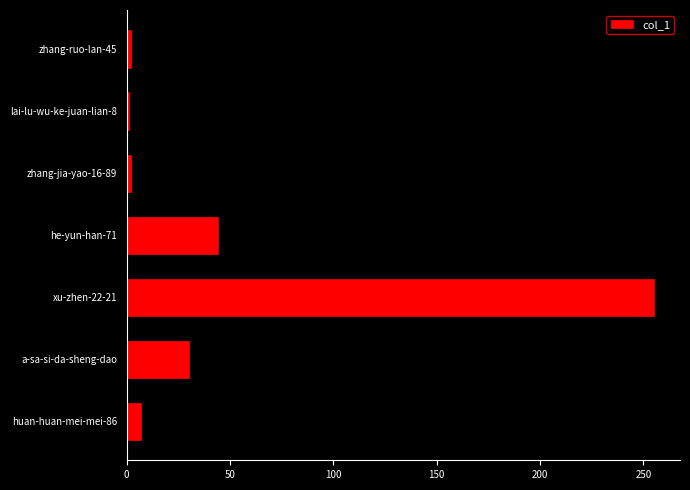

At which label is the value closest to 128?

he-yun-han-71